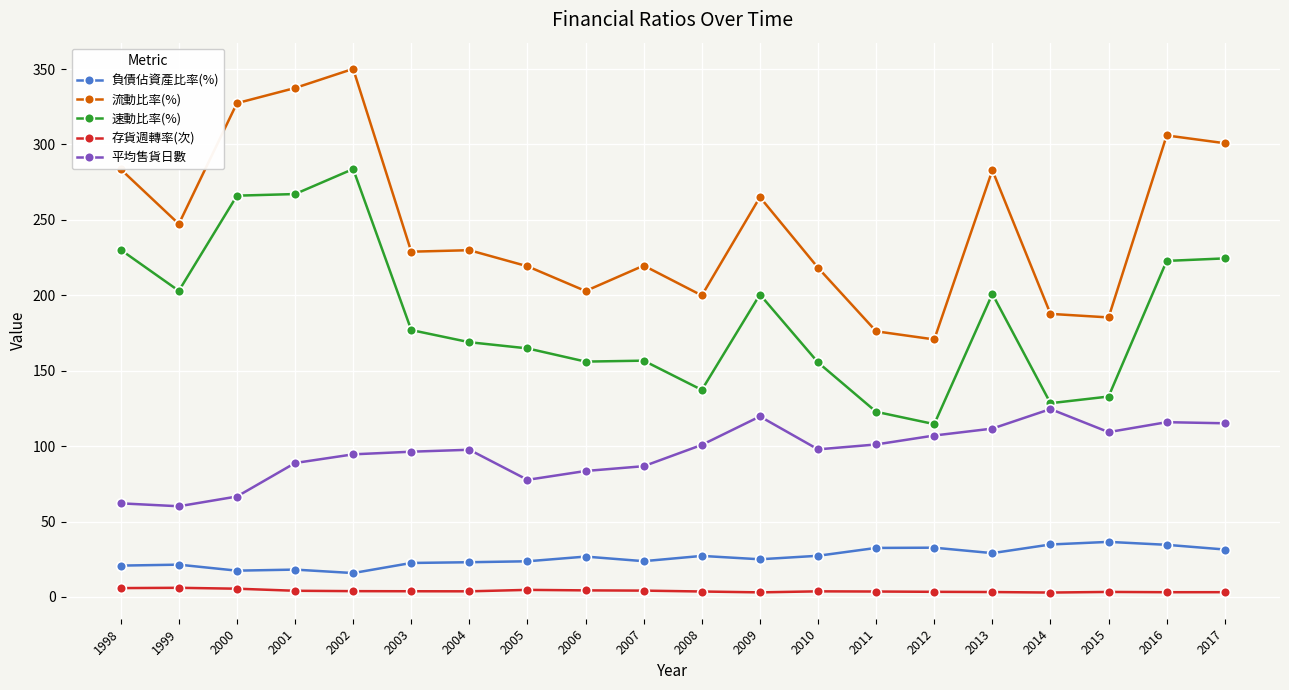

True or false: 流動比率(%) and 平均售貨日數 cross at least once.

False